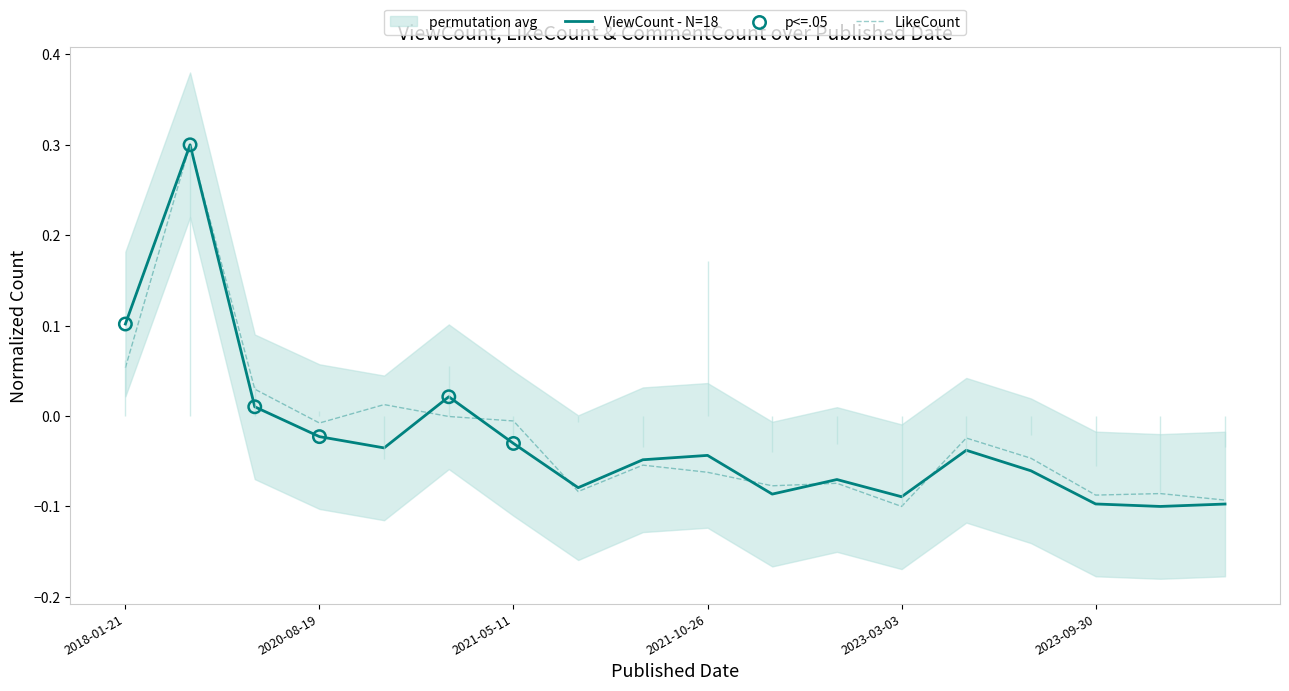

Which series contains the highest Y value?

ViewCount